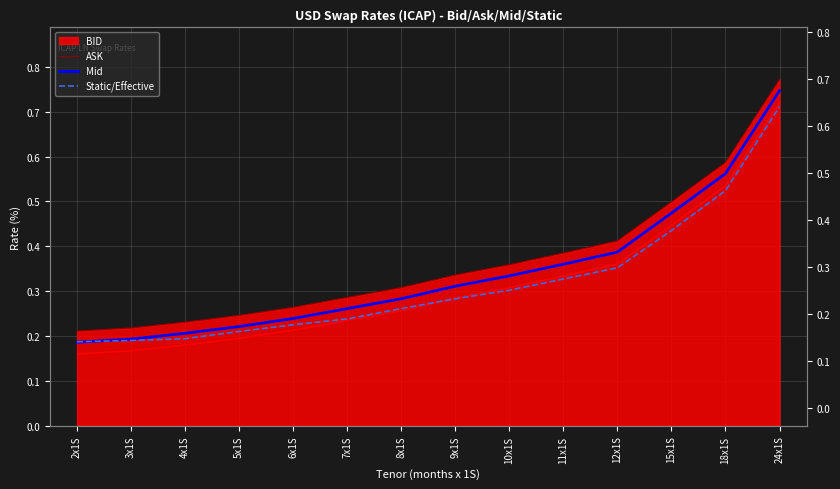

What is the value of the Mid point at the 7th from the left?

0.3